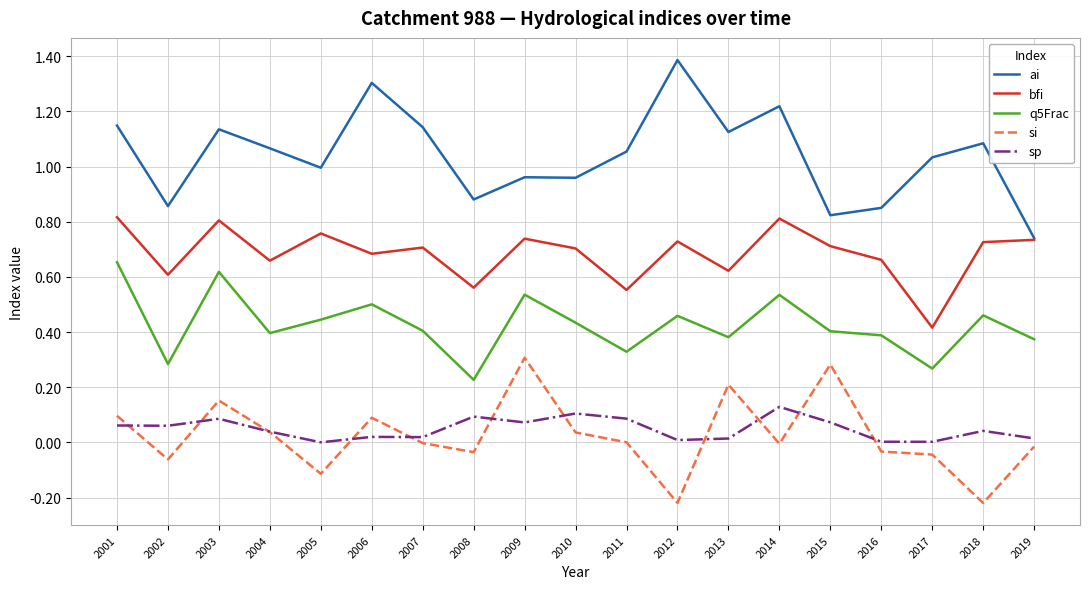

Which series has the largest range (max minus min)?

ai